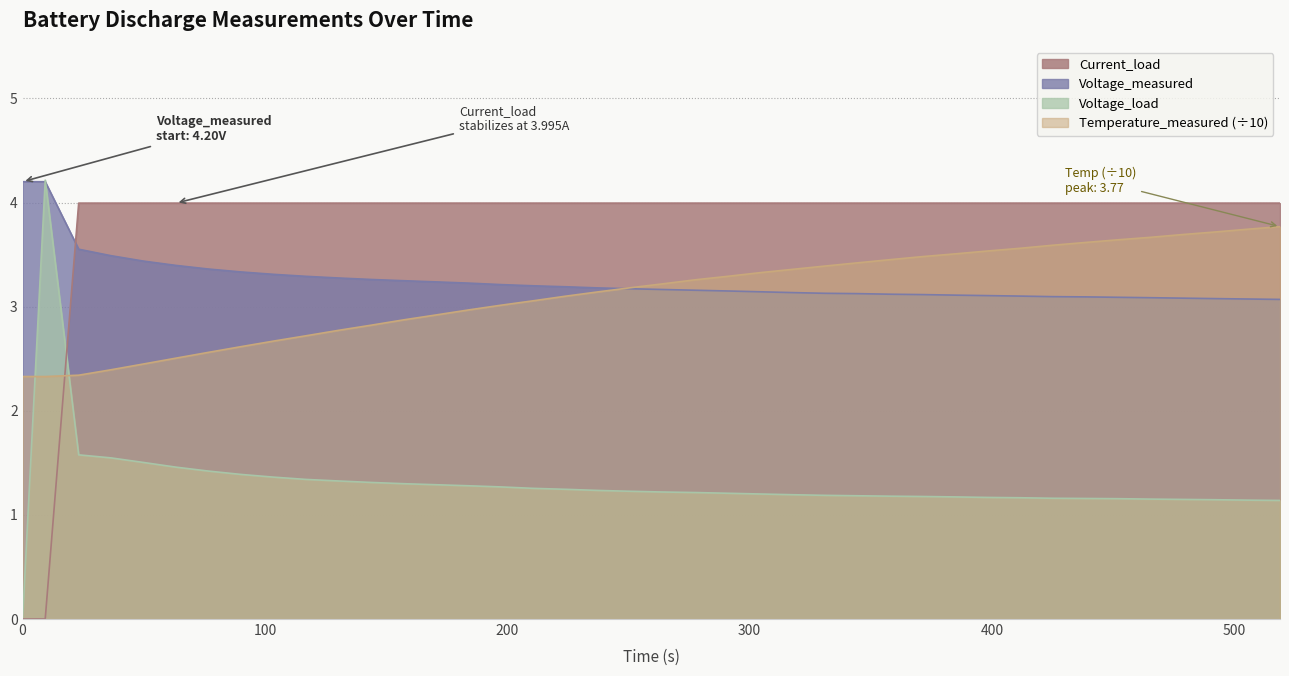

After their last crossing, which series has the higher values: Voltage_measured or Current_load?

Current_load